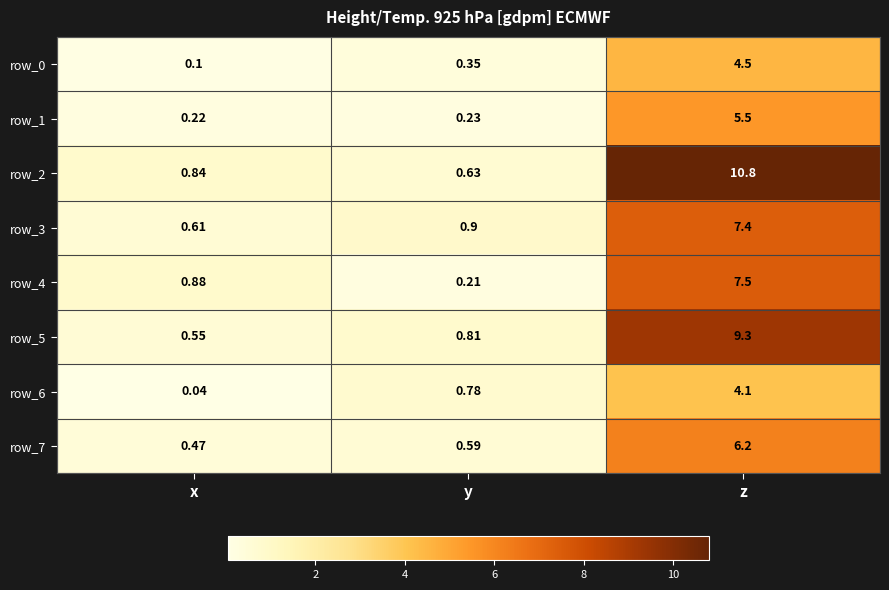

Which category has the highest value in the row_1 series?

z